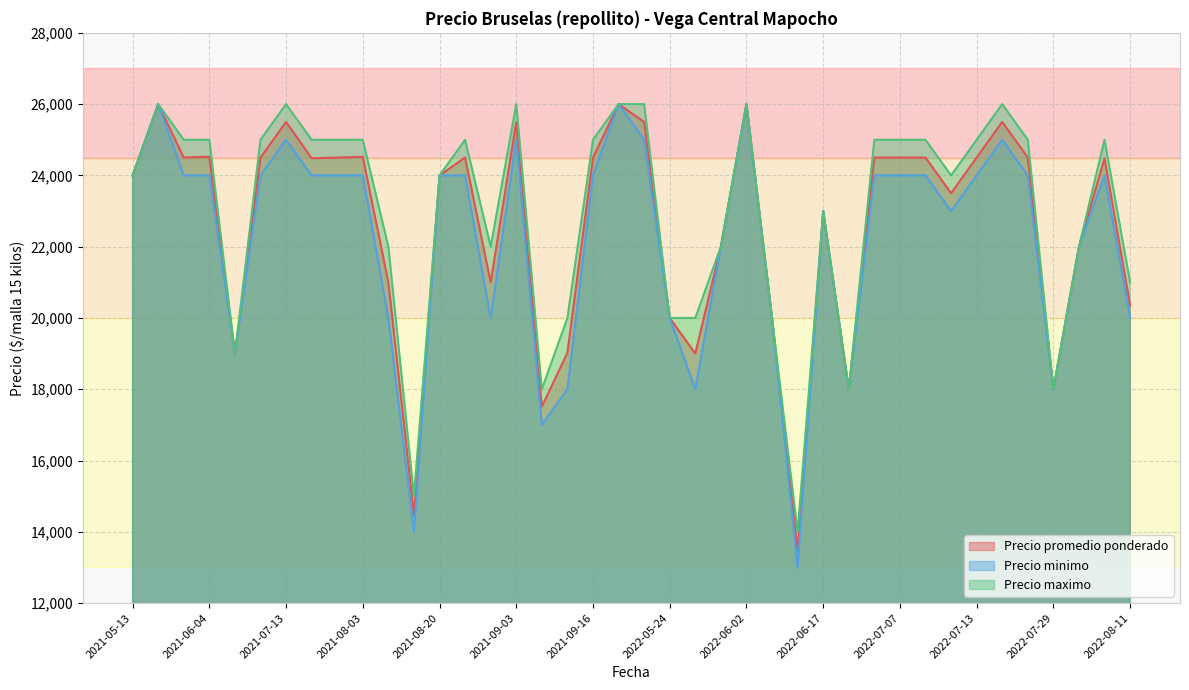

True or false: Precio maximo and Precio minimo intersect in this chart.

False